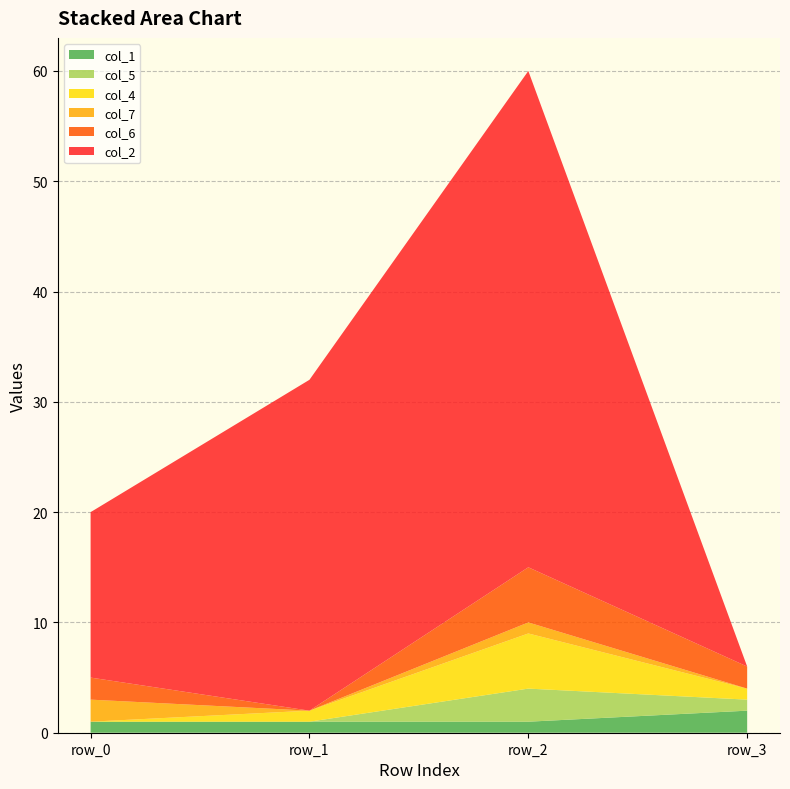

Reading left to right, what are all the values shown in this chart?

col_2: 15	30	45	0
col_4: 0	1	5	1
col_5: 0	0	3	1
col_6: 2	0	5	2
col_7: 2	0	1	0
col_1: 1	1	1	2